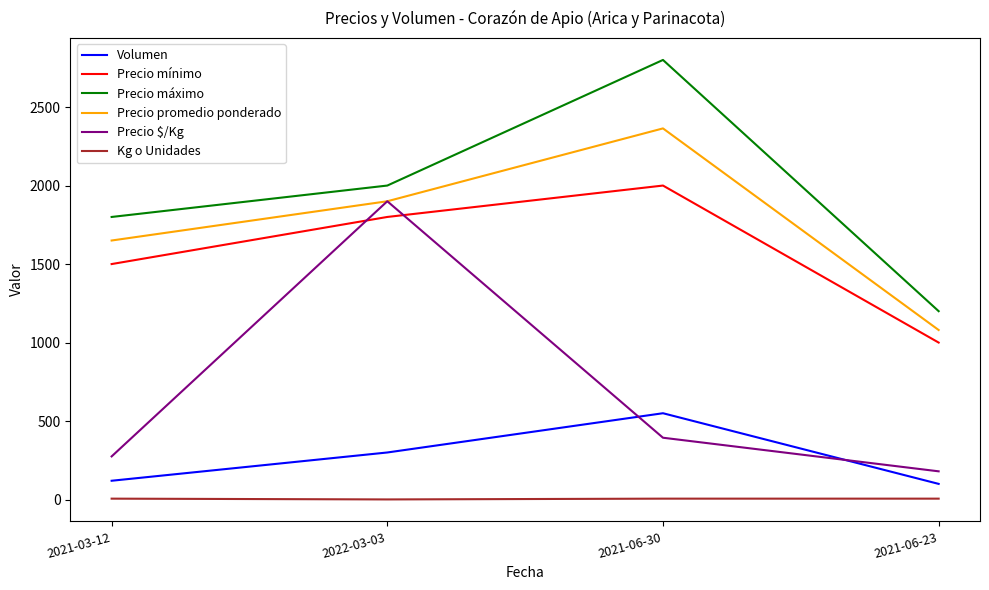

Which series has the largest total across all categories?

Precio máximo